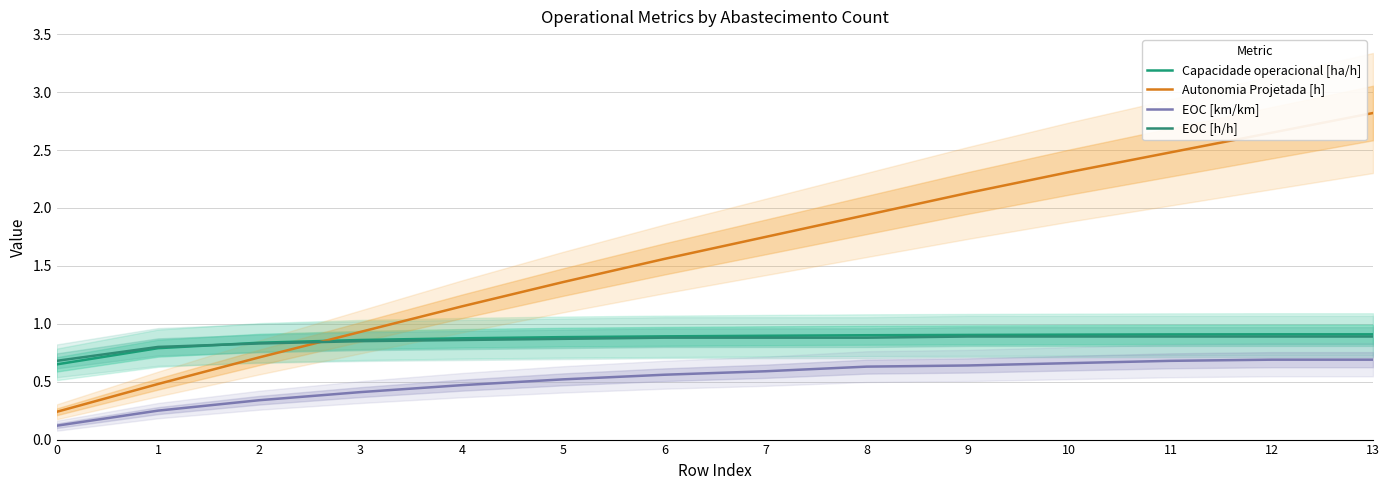

Reading left to right, transcribe all the data shown in this chart.

Capacidade operacional [ha/h]: 0.6	0.8	0.8	0.9	0.9	0.9	0.9	0.9	0.9	0.9	0.9	0.9	0.9	0.9
Autonomia Projetada [h]: 0.2	0.5	0.7	0.9	1.1	1.4	1.6	1.8	1.9	2.1	2.3	2.5	2.6	2.8
EOC [km/km]: 0.1	0.2	0.3	0.4	0.5	0.5	0.6	0.6	0.6	0.6	0.7	0.7	0.7	0.7
EOC [h/h]: 0.7	0.8	0.8	0.8	0.9	0.9	0.9	0.9	0.9	0.9	0.9	0.9	0.9	0.9